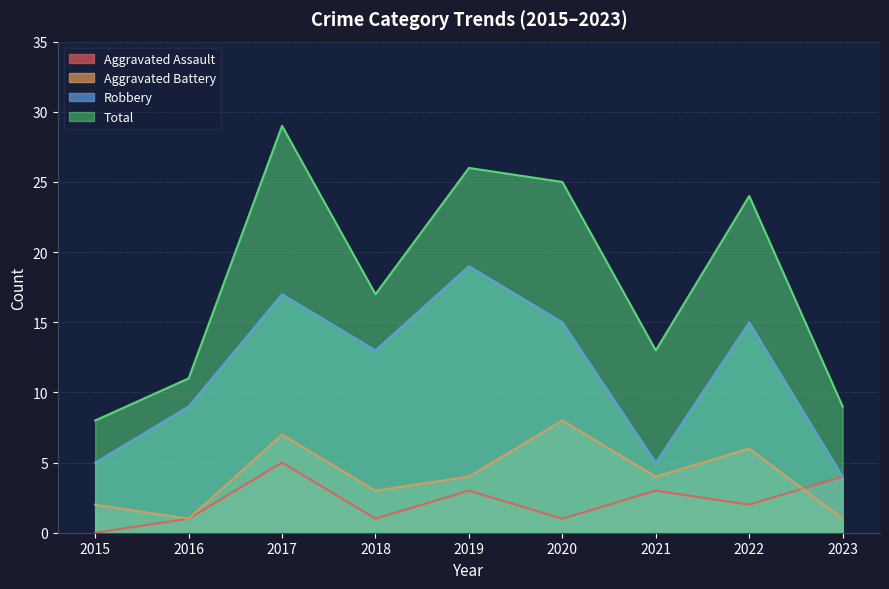

How many data points in Aggravated Battery are less than 4?

4